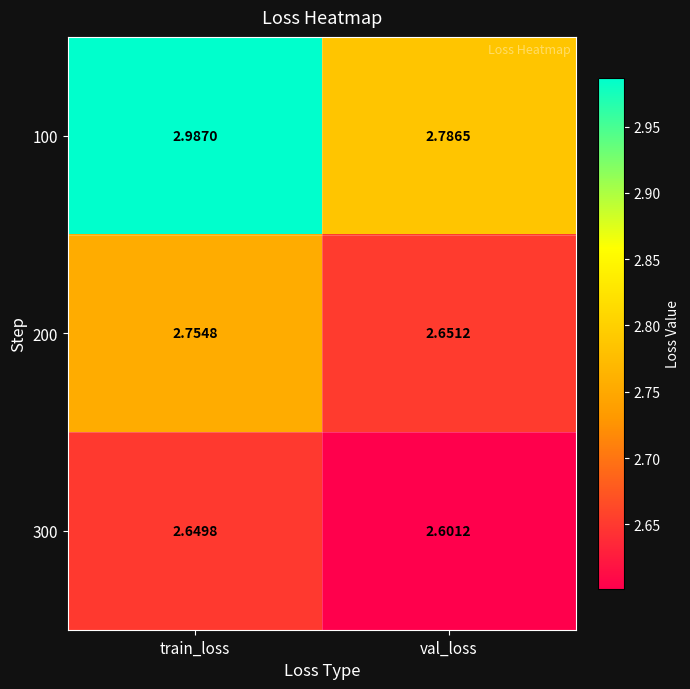

What is the total value across all series at val_loss?

8.0